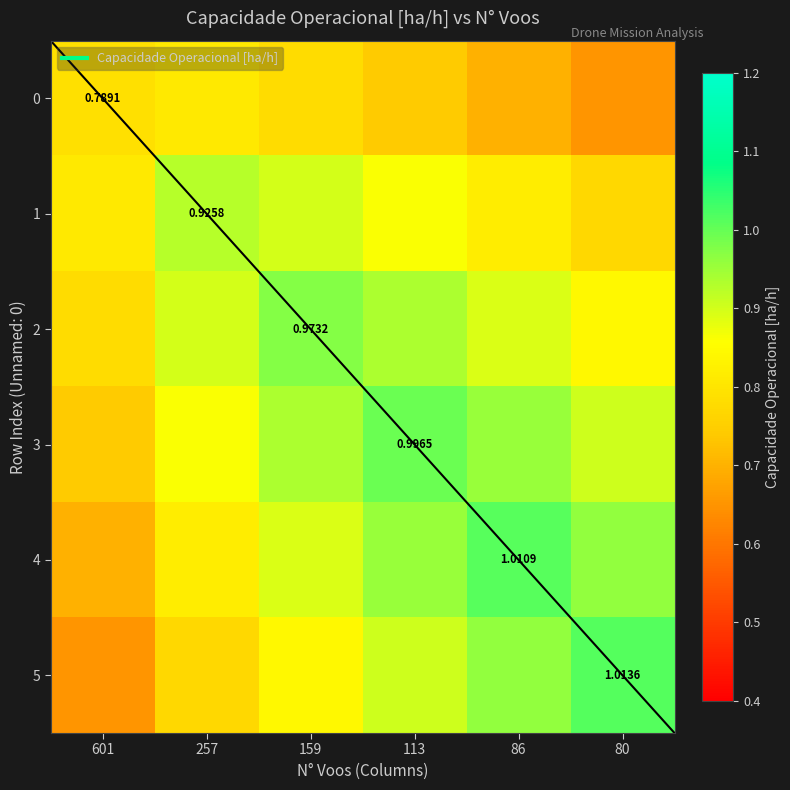

Is the value of 5 at 257 greater than the value of 1 at 159?

No